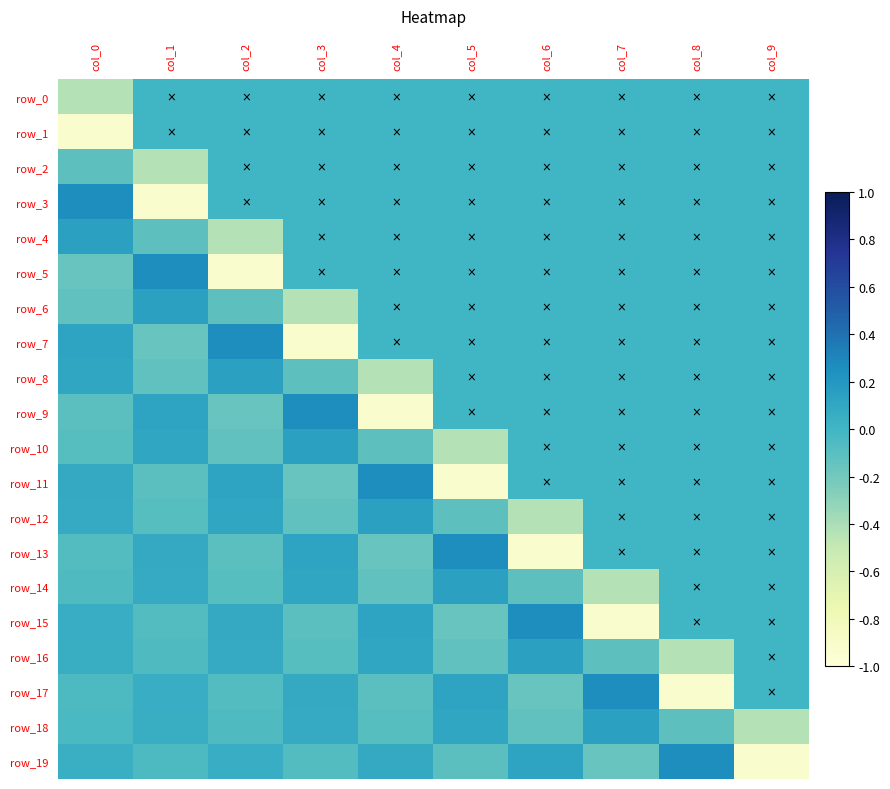

Rank the series at col_3 from highest to lowest value.

row_9, row_10, row_13, row_14, row_17, row_18, row_0, row_1, row_2, row_3, row_4, row_5, row_19, row_16, row_15, row_8, row_12, row_11, row_6, row_7